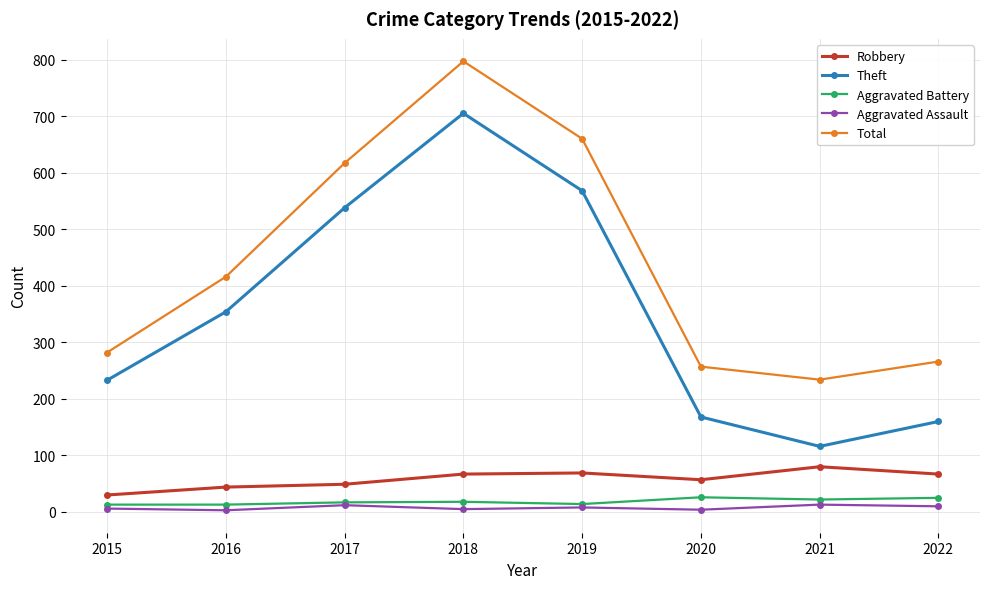

Is it true that Total equals 797 at 2018?

True